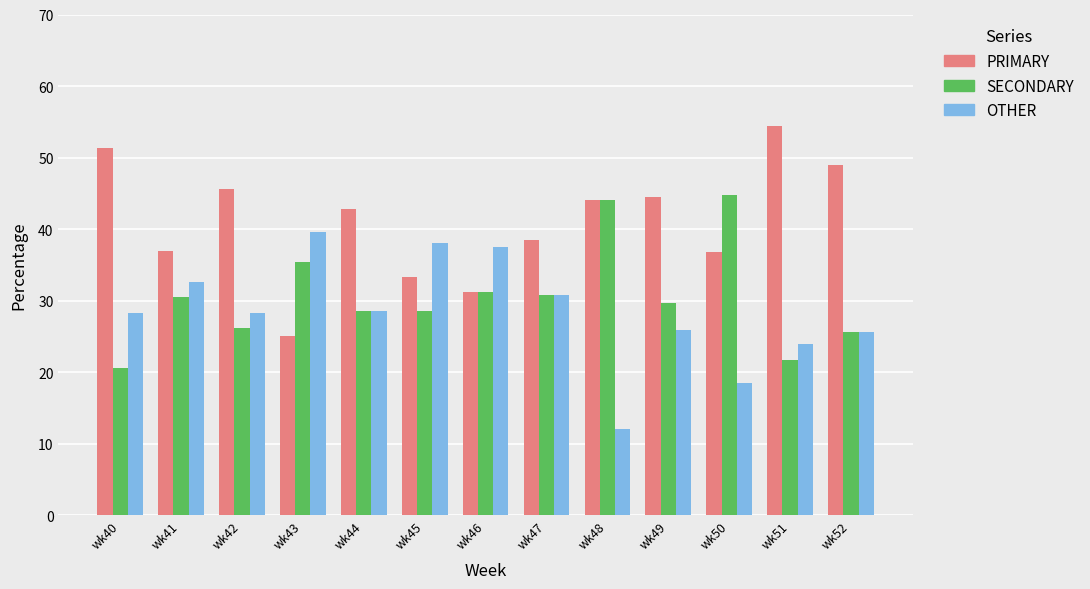

The value of OTHER at wk44 is 8.6. True or false?

False